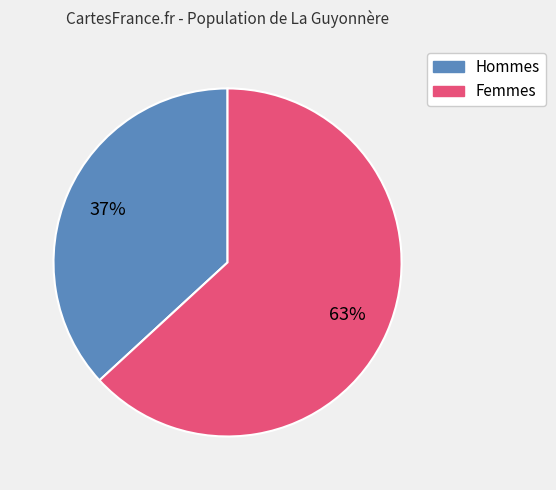

To the nearest percent, what is the average slice percentage?

50%